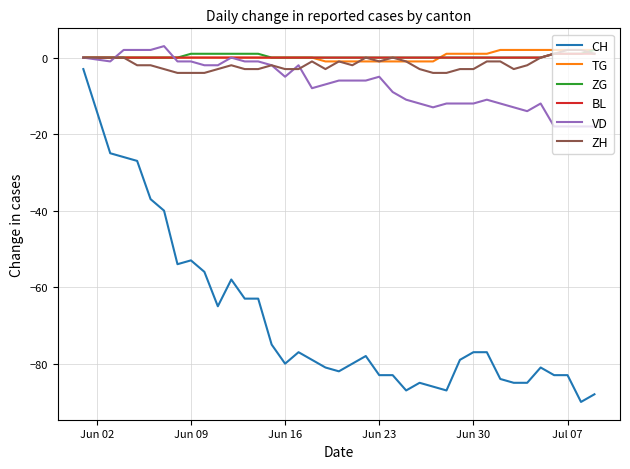

True or false: CH and BL intersect in this chart.

False